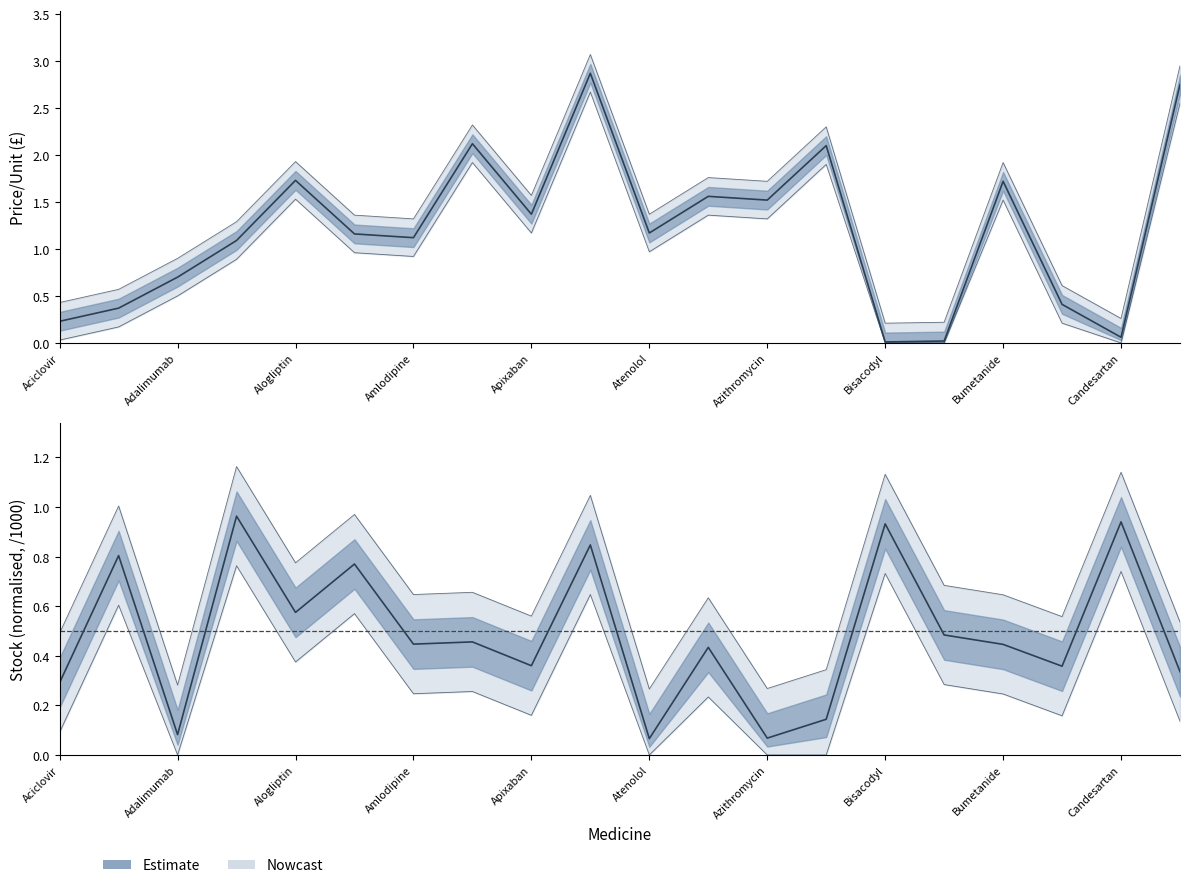

What is the difference between the Stock_norm values at Alendronic acid and Alogliptin?

0.4